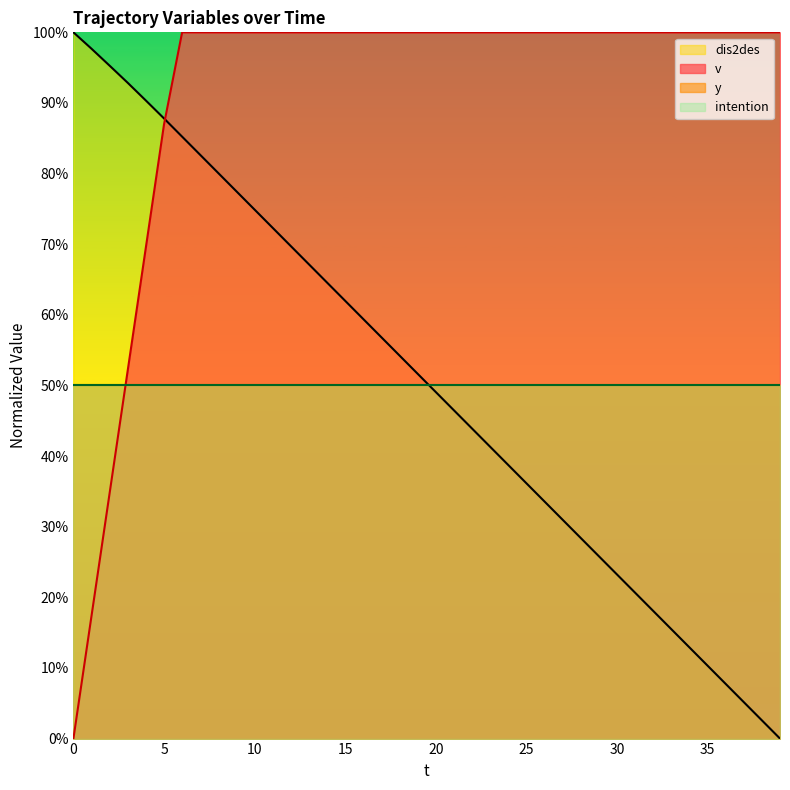

Is the value of dis2des at 34 greater than the value of v at 2?

No